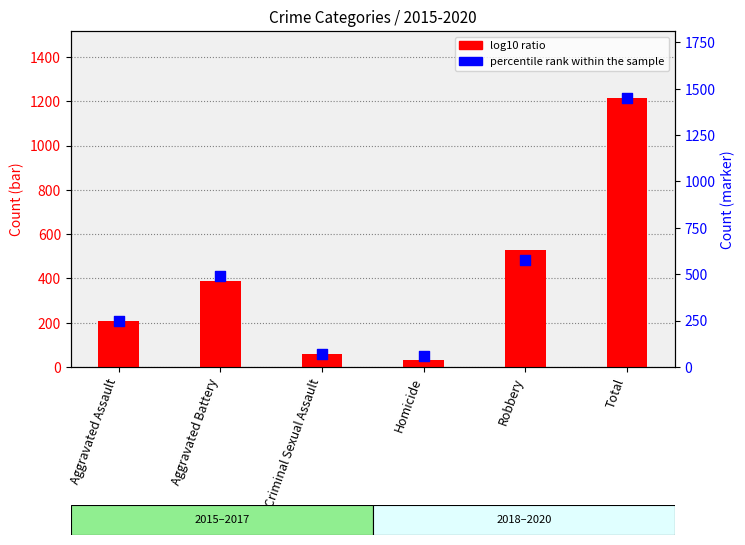

Which series reaches the maximum Y coordinate?

percentile rank within the sample